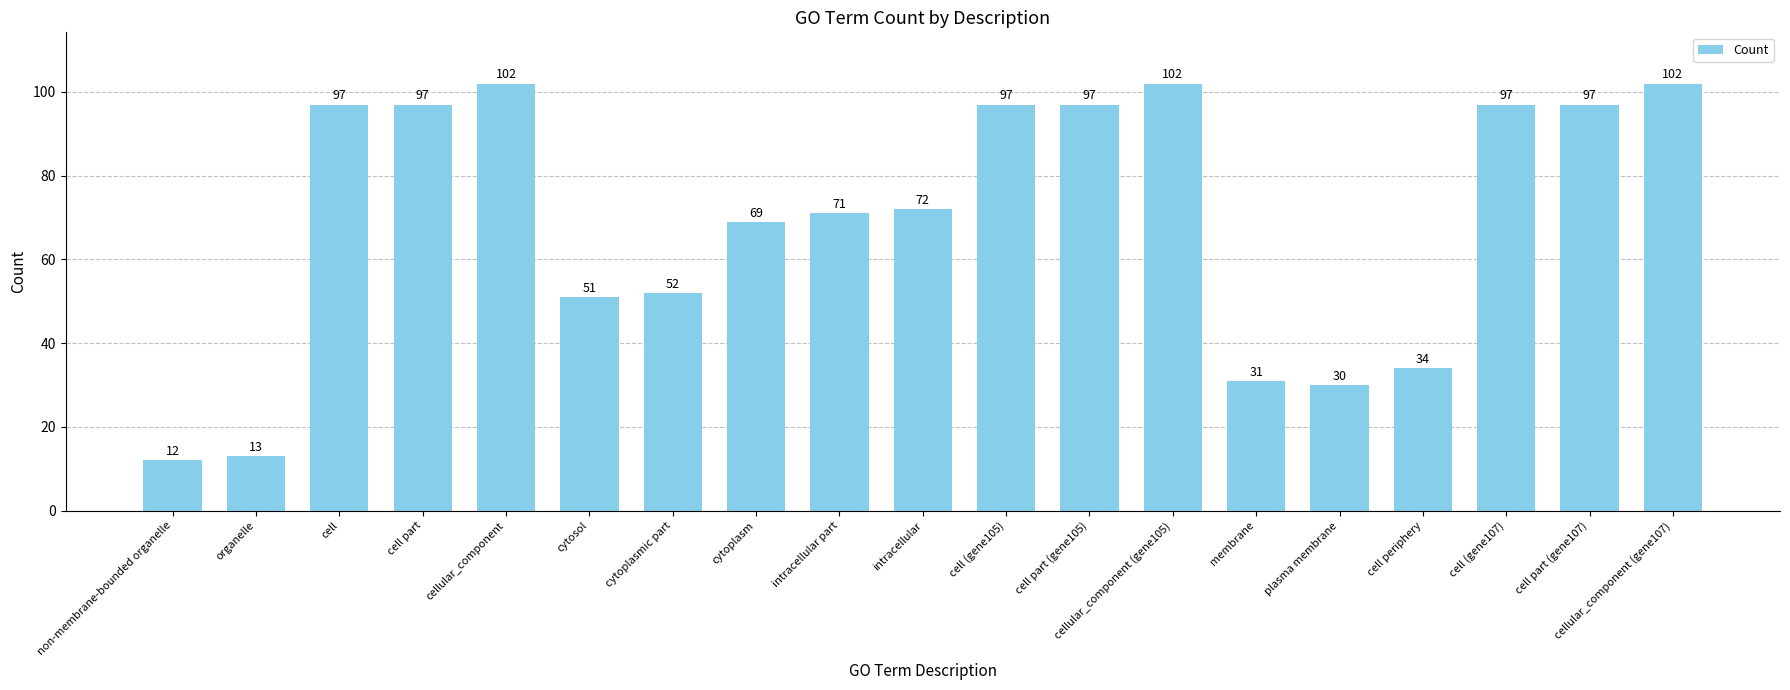

Where is the data nearest to the value 57?

cytoplasmic part